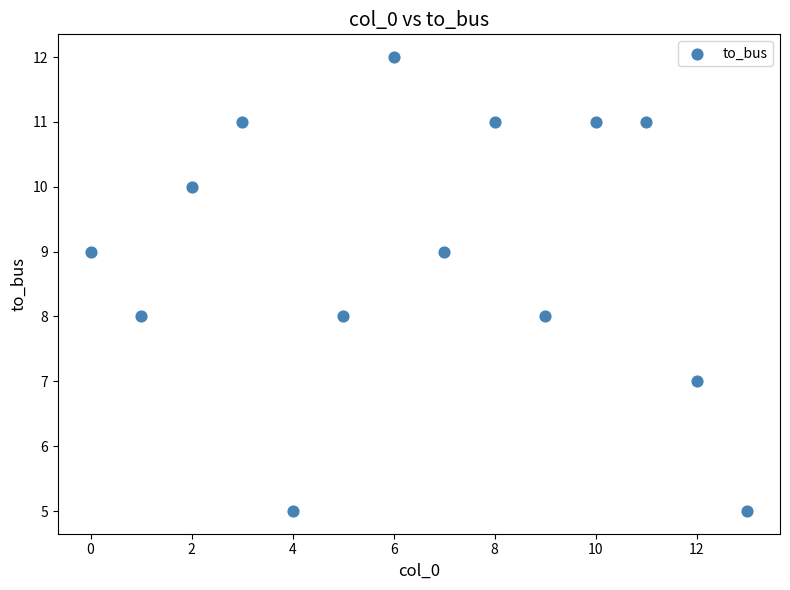

How many points are shown in the scatter plot?

14